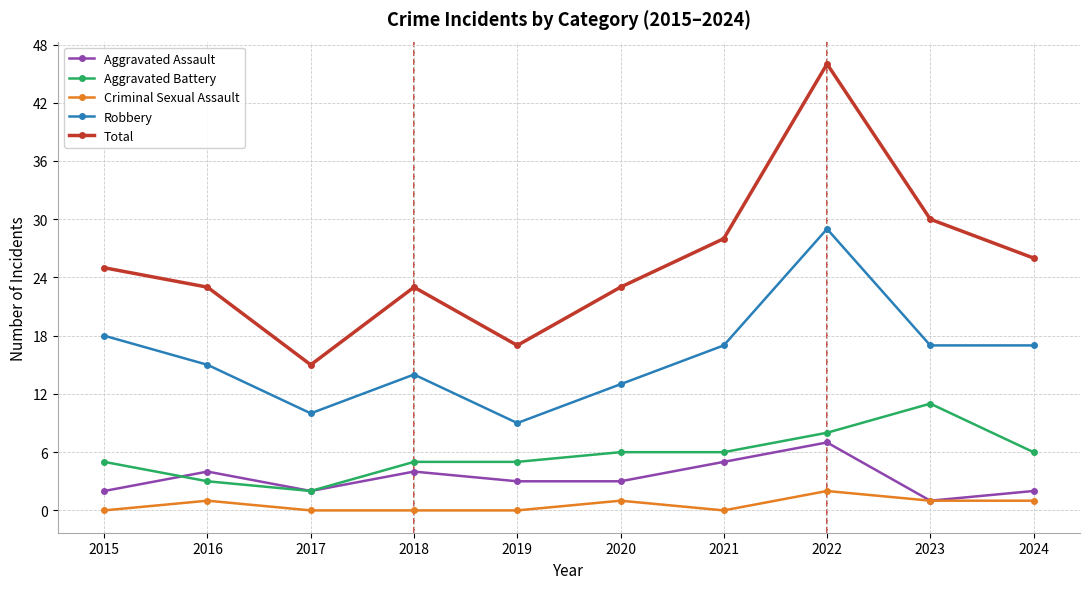

Reading left to right, extract all data points from this chart.

Aggravated Assault: 2	4	2	4	3	3	5	7	1	2
Aggravated Battery: 5	3	2	5	5	6	6	8	11	6
Criminal Sexual Assault: 0	1	0	0	0	1	0	2	1	1
Robbery: 18	15	10	14	9	13	17	29	17	17
Total: 25	23	15	23	17	23	28	46	30	26